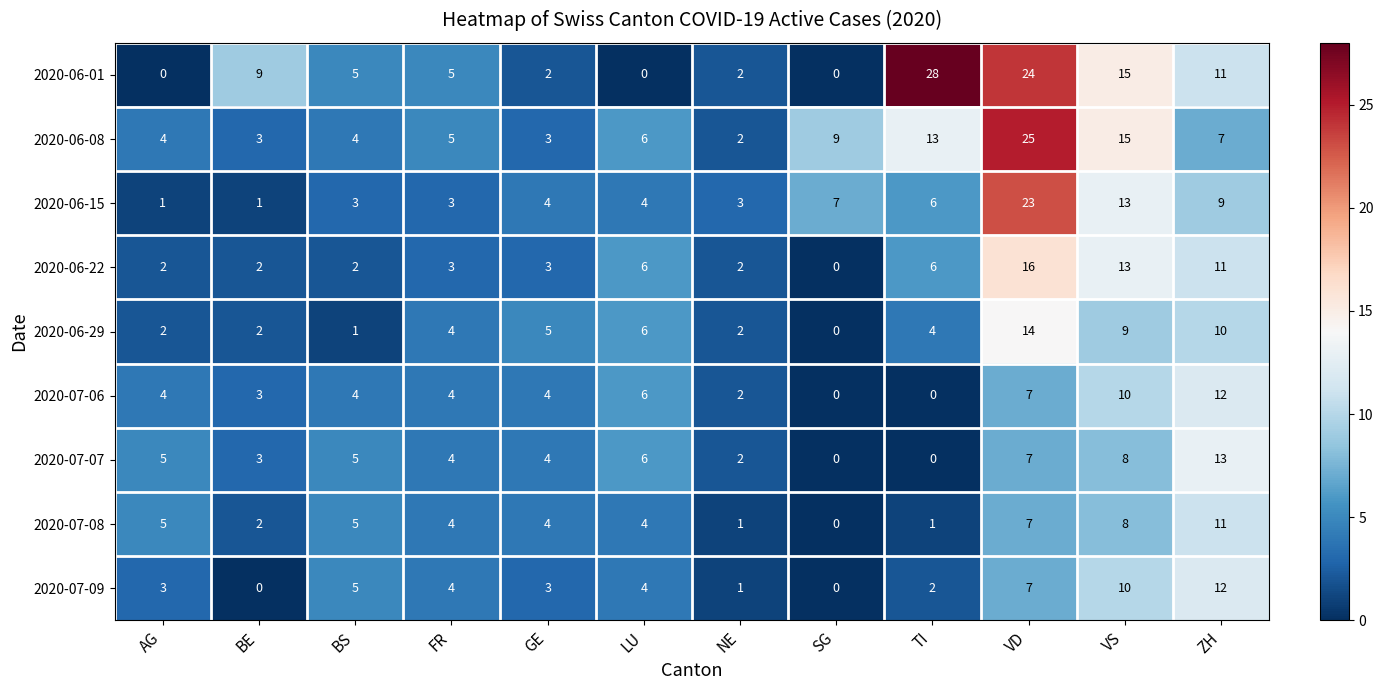

At which label is 2020-07-06 closest to 6?

LU